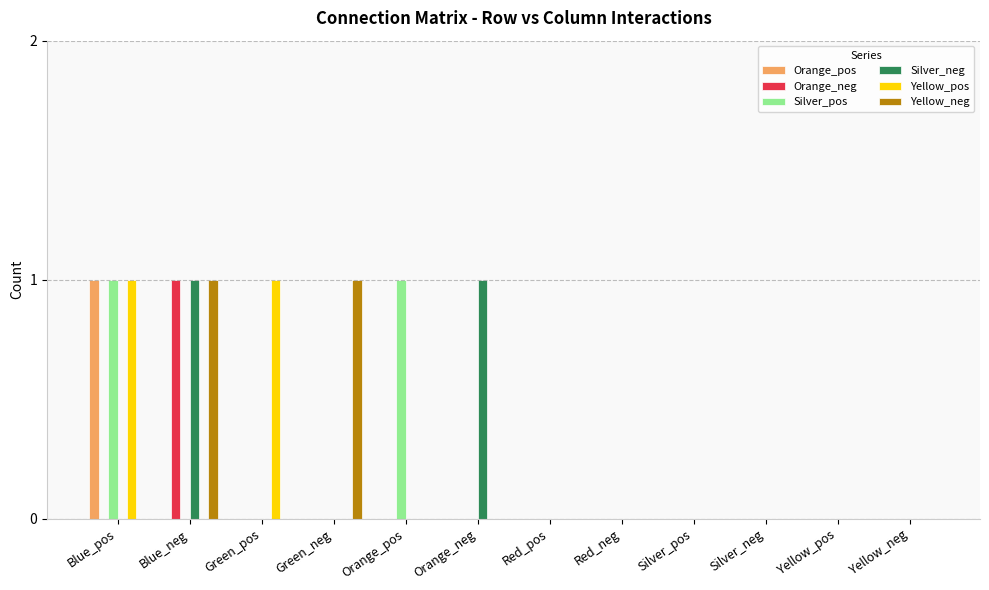

How many categories are shown in the chart?

12